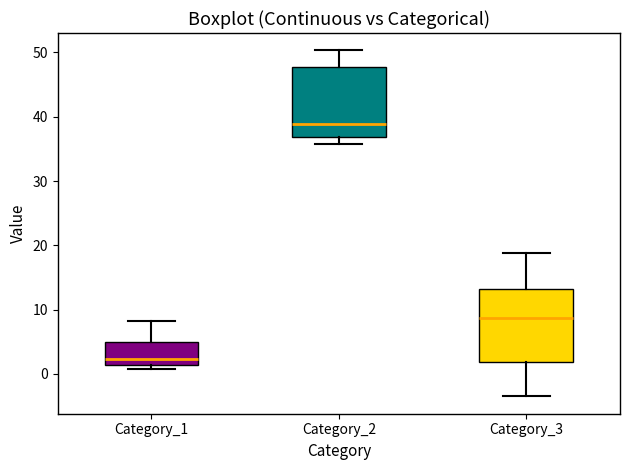

Reading left to right, read every box against the y-axis: the position of its median line, the range the box covers, and the ends of its whiskers. The values are not printed on the chart, so give them approximately, as read against the axis.

Category_1: median 2, box 1 to 5, whiskers 1 (just below the box's lower edge) to 8
Category_2: median 39, box 37 to 48, whiskers 36 to 50
Category_3: median 9, box 2 to 13, whiskers -4 to 19